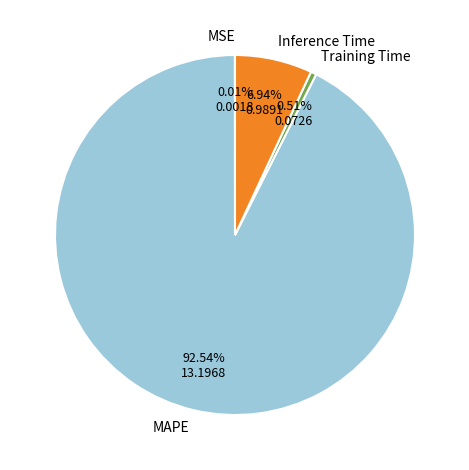

Which slice is the largest?

MAPE